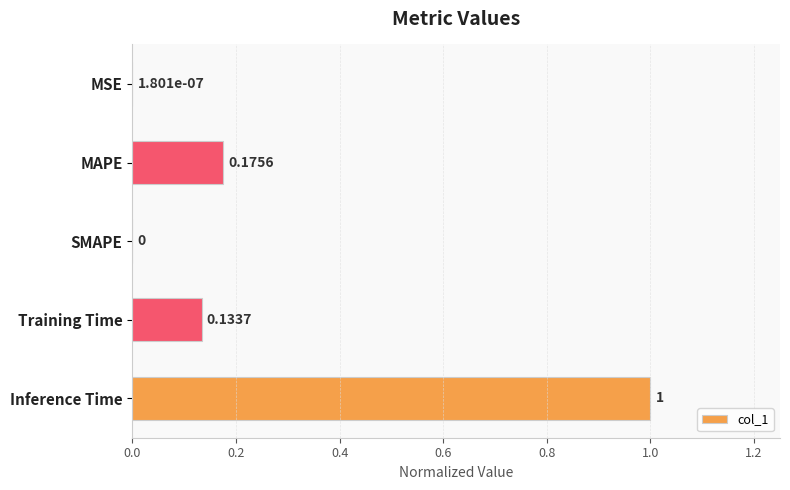

Which category has the highest value across all series?

Inference Time